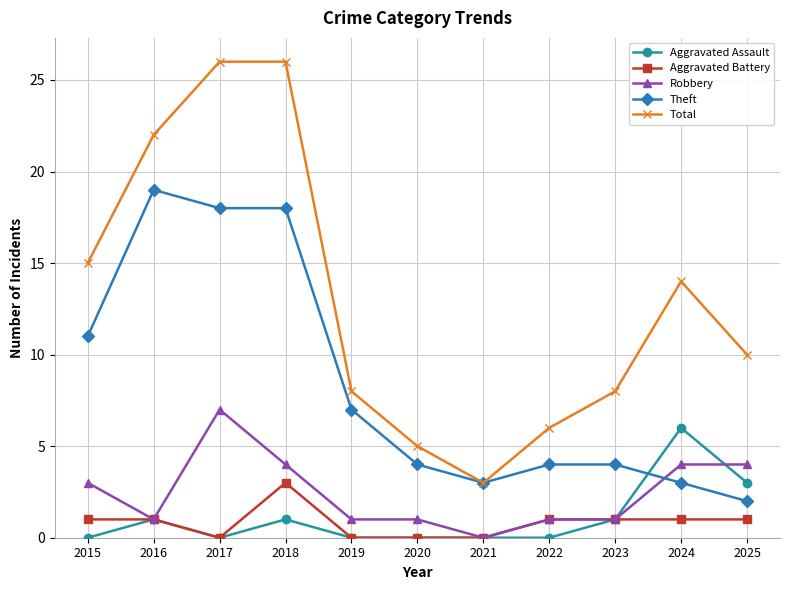

Count the Aggravated Battery values in the range 0 to 1.

10